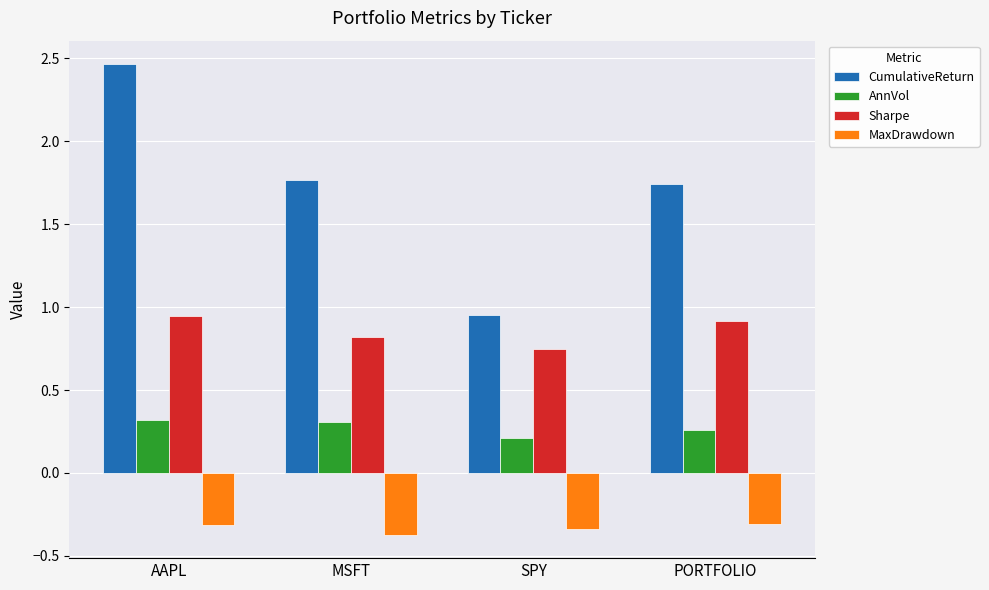

What is the total value across all series at AAPL?

3.4